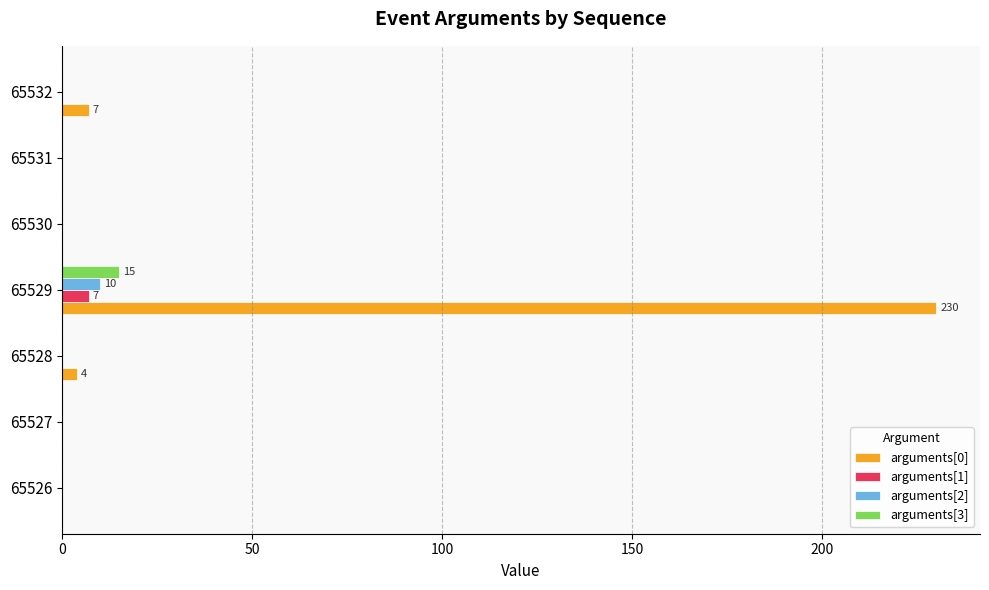

What is the maximum value for arguments[3]?

15